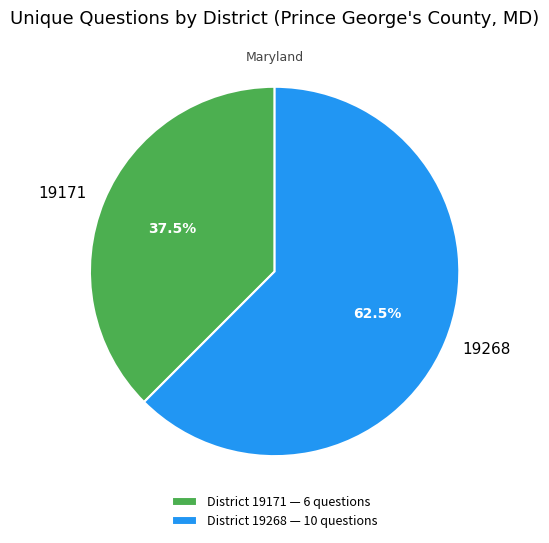

What is the largest slice in the pie chart?

19268